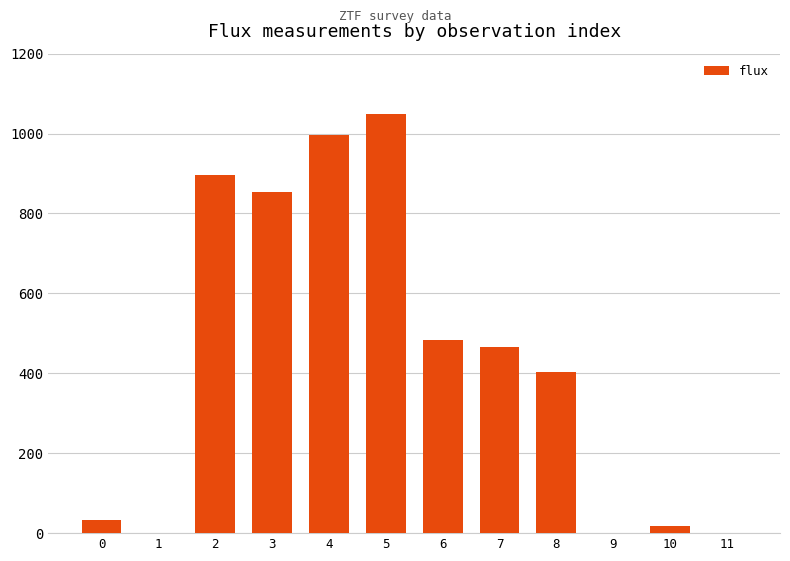

The value at 3 is 853.1. True or false?

True